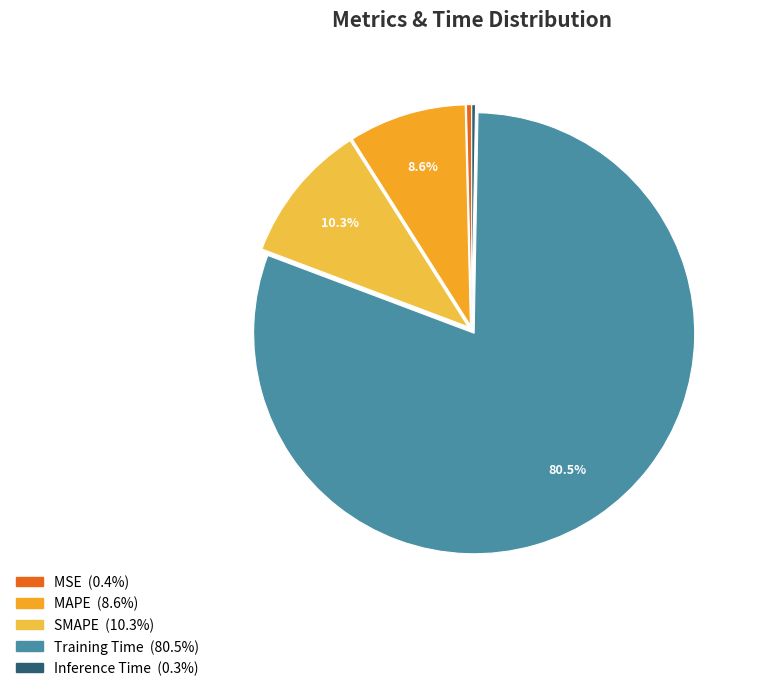

Rank the categories by value from highest to lowest.

Training Time, SMAPE, MAPE, MSE, Inference Time